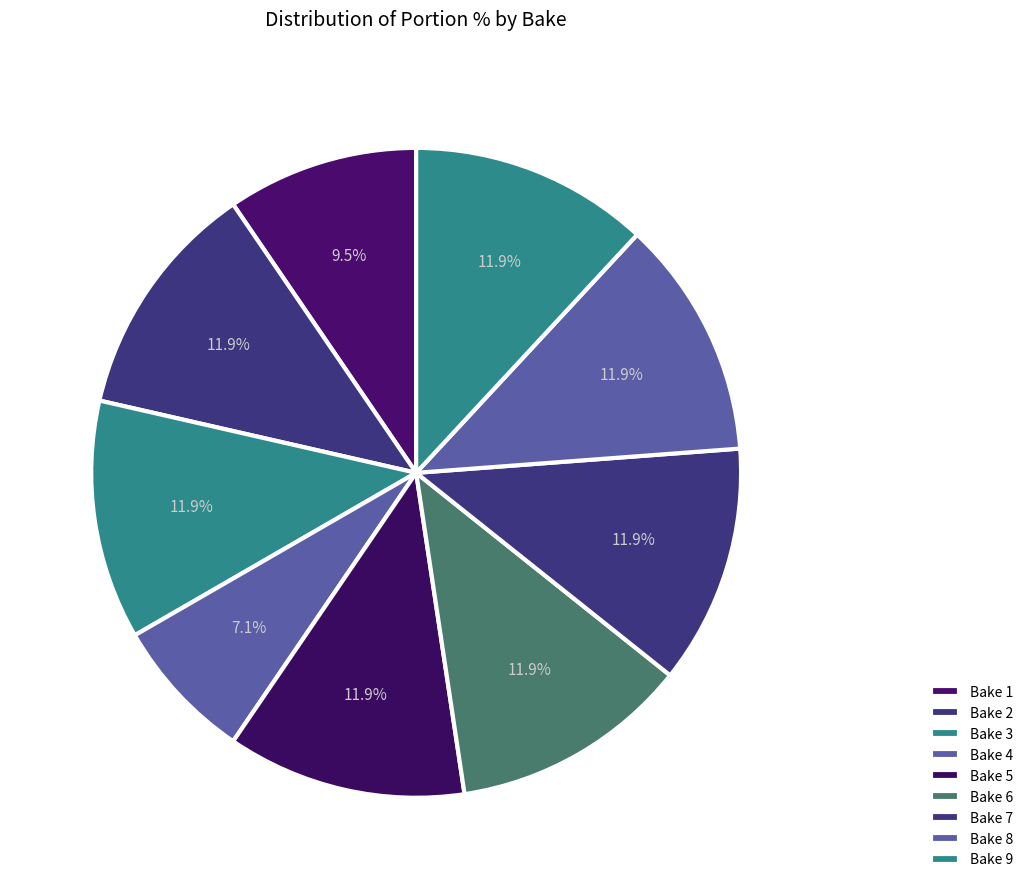

How many slices are in this pie chart?

9